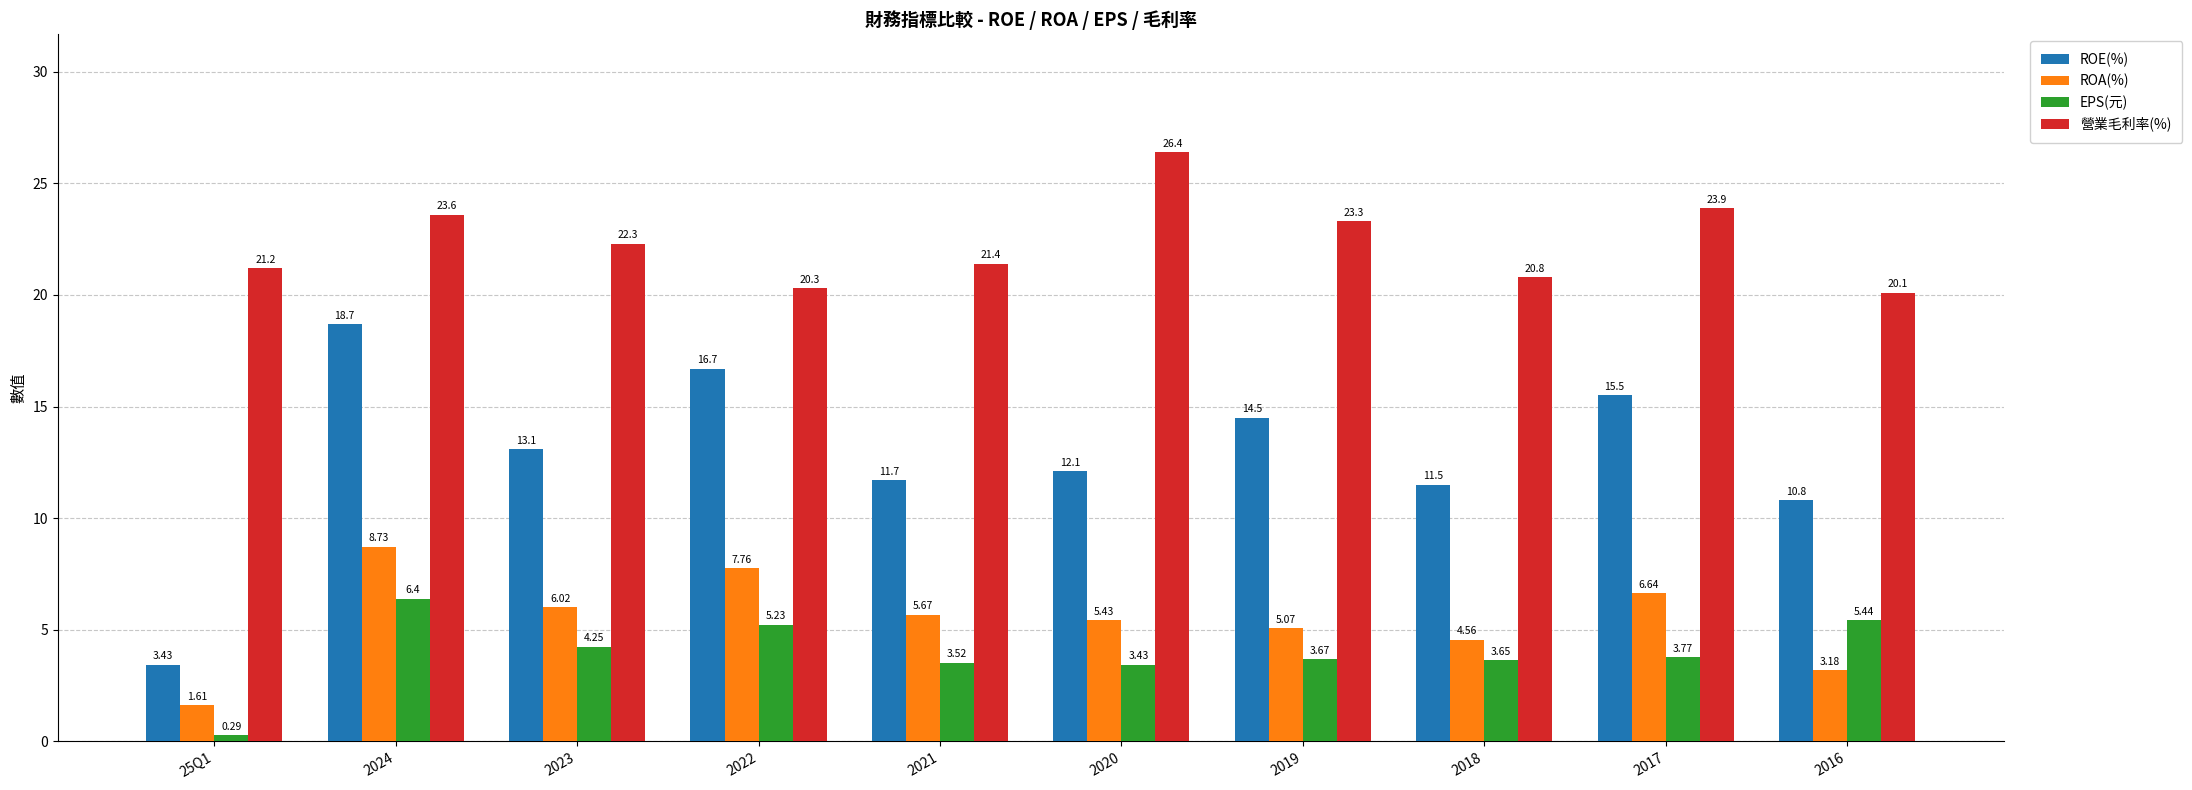

What is the label of the 1st bar from the right?

2016